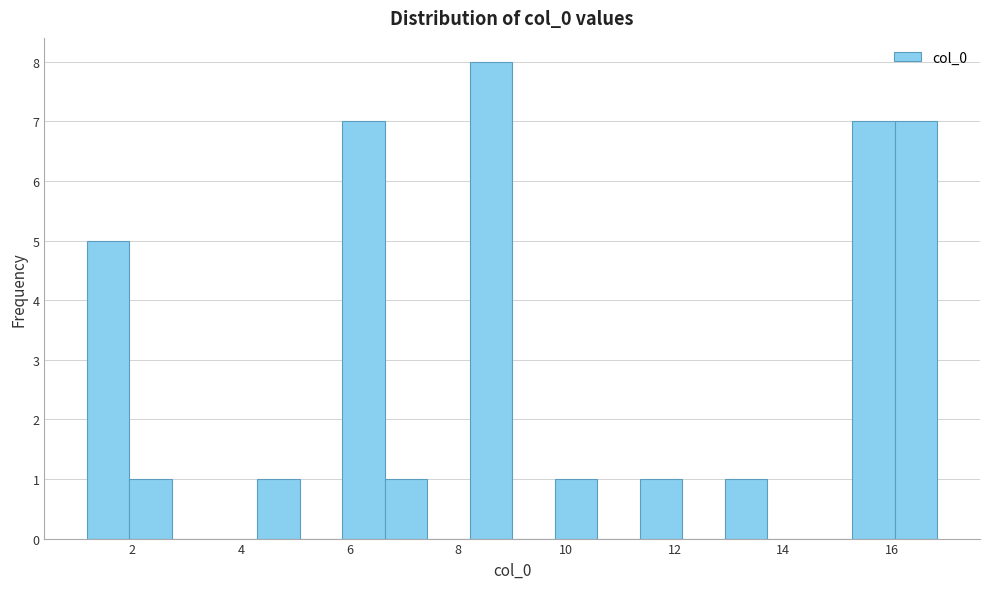

Read against the x-axis, roughly where is the centre of the tallest bar?

8.6